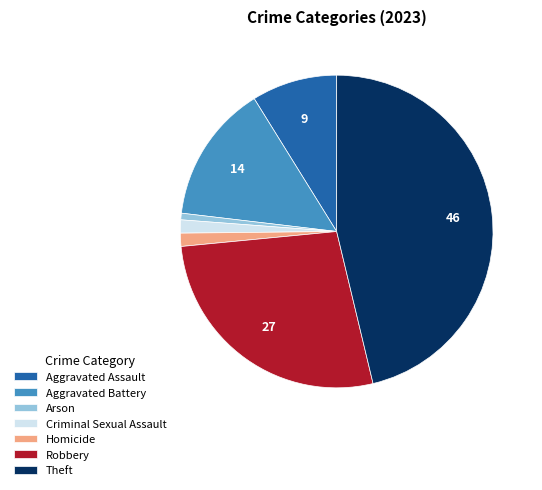

Does Criminal Sexual Assault account for over 50% of the chart?

No